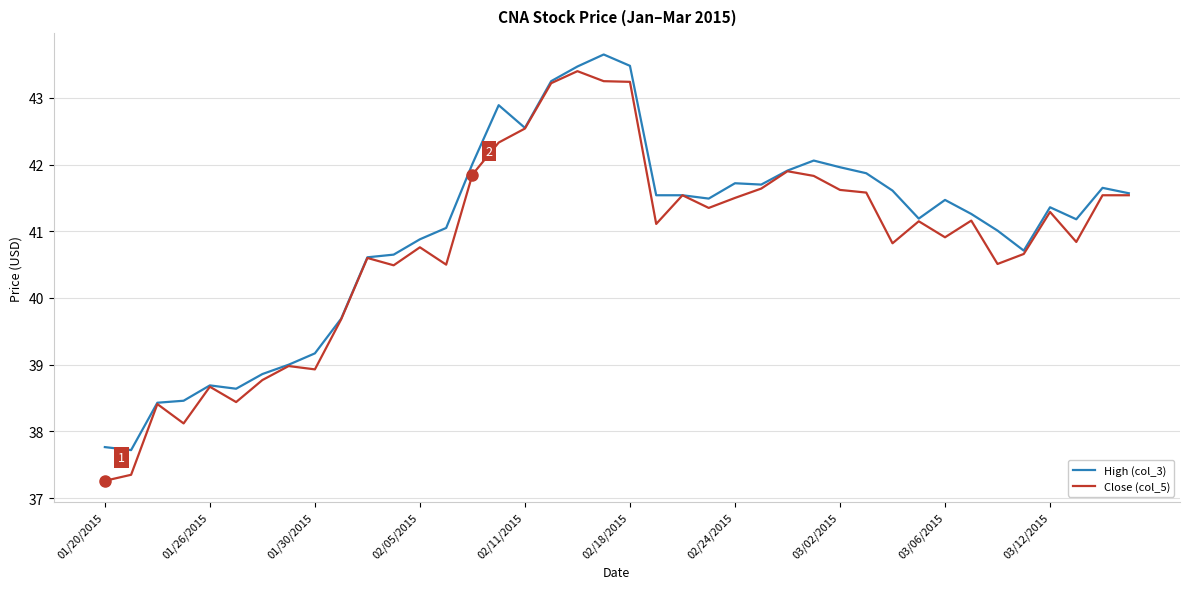

True or false: High (col_3) has more than 1 interior local peaks.

True